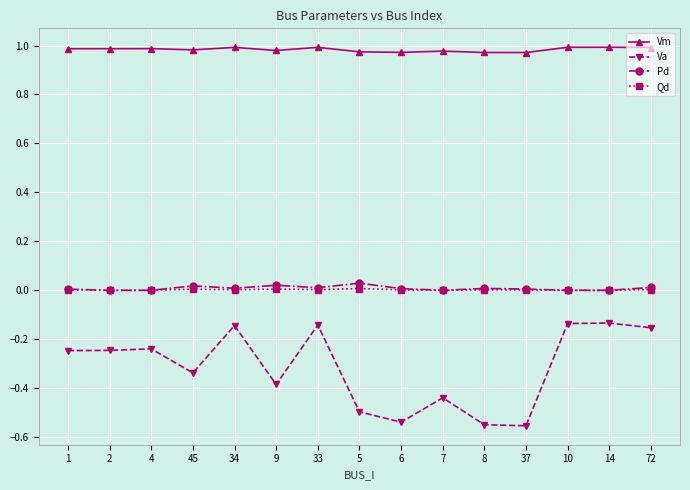

Which series has the largest range (max minus min)?

Va